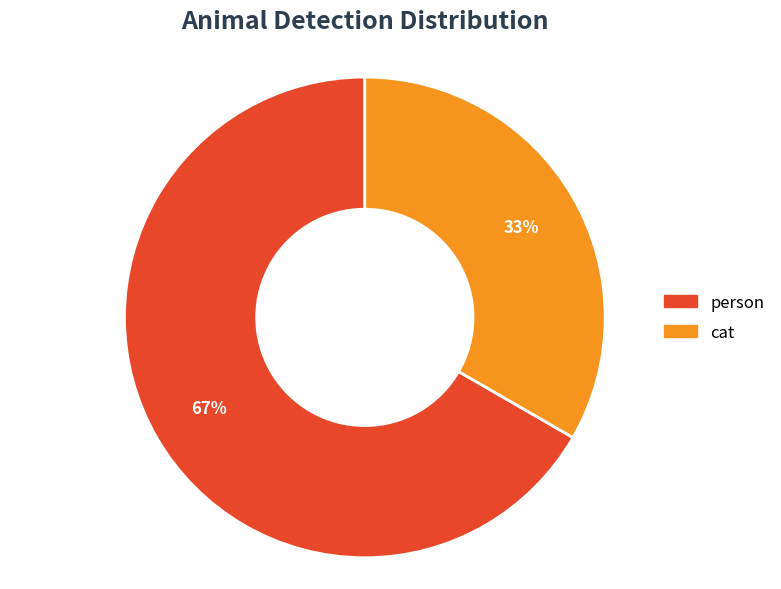

To the nearest percent, what portion does cat represent?

33%